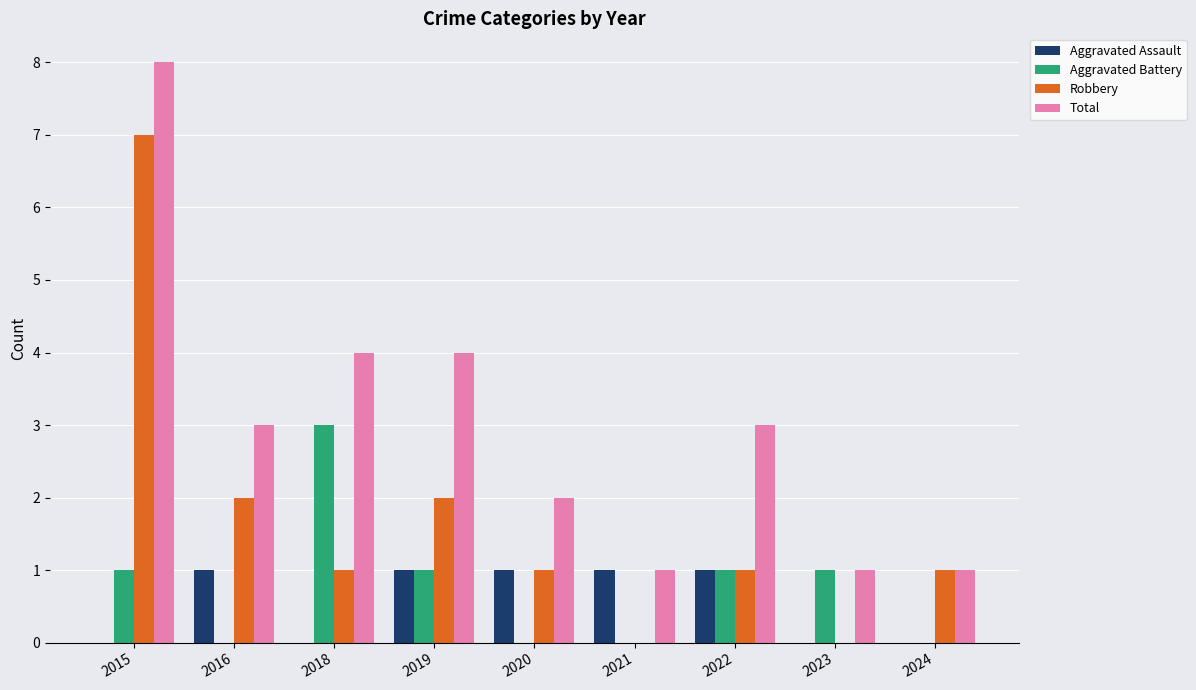

How many categories are shown in the chart?

9